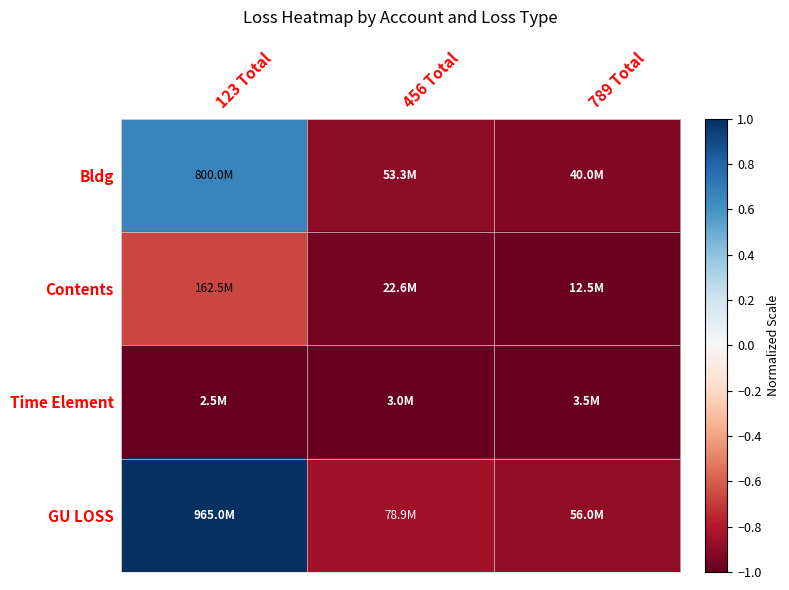

What is the spread (max minus min) of values at 456 Total?

0.2